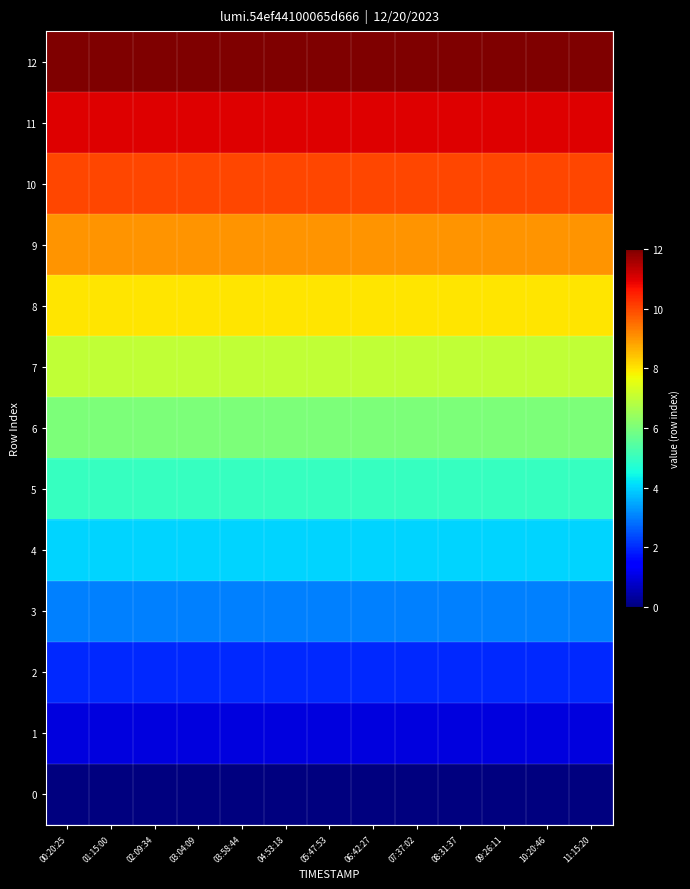

Reading right to left, extract all data points from this chart.

12: 11:15:20=12	10:20:46=12	09:26:11=12	08:31:37=12	07:37:02=12	06:42:27=12	05:47:53=12	04:53:18=12	03:58:44=12	03:04:09=12	02:09:34=12	01:15:00=12	00:20:25=12
11: 11:15:20=11	10:20:46=11	09:26:11=11	08:31:37=11	07:37:02=11	06:42:27=11	05:47:53=11	04:53:18=11	03:58:44=11	03:04:09=11	02:09:34=11	01:15:00=11	00:20:25=11
10: 11:15:20=10	10:20:46=10	09:26:11=10	08:31:37=10	07:37:02=10	06:42:27=10	05:47:53=10	04:53:18=10	03:58:44=10	03:04:09=10	02:09:34=10	01:15:00=10	00:20:25=10
9: 11:15:20=9	10:20:46=9	09:26:11=9	08:31:37=9	07:37:02=9	06:42:27=9	05:47:53=9	04:53:18=9	03:58:44=9	03:04:09=9	02:09:34=9	01:15:00=9	00:20:25=9
8: 11:15:20=8	10:20:46=8	09:26:11=8	08:31:37=8	07:37:02=8	06:42:27=8	05:47:53=8	04:53:18=8	03:58:44=8	03:04:09=8	02:09:34=8	01:15:00=8	00:20:25=8
7: 11:15:20=7	10:20:46=7	09:26:11=7	08:31:37=7	07:37:02=7	06:42:27=7	05:47:53=7	04:53:18=7	03:58:44=7	03:04:09=7	02:09:34=7	01:15:00=7	00:20:25=7
6: 11:15:20=6	10:20:46=6	09:26:11=6	08:31:37=6	07:37:02=6	06:42:27=6	05:47:53=6	04:53:18=6	03:58:44=6	03:04:09=6	02:09:34=6	01:15:00=6	00:20:25=6
5: 11:15:20=5	10:20:46=5	09:26:11=5	08:31:37=5	07:37:02=5	06:42:27=5	05:47:53=5	04:53:18=5	03:58:44=5	03:04:09=5	02:09:34=5	01:15:00=5	00:20:25=5
4: 11:15:20=4	10:20:46=4	09:26:11=4	08:31:37=4	07:37:02=4	06:42:27=4	05:47:53=4	04:53:18=4	03:58:44=4	03:04:09=4	02:09:34=4	01:15:00=4	00:20:25=4
3: 11:15:20=3	10:20:46=3	09:26:11=3	08:31:37=3	07:37:02=3	06:42:27=3	05:47:53=3	04:53:18=3	03:58:44=3	03:04:09=3	02:09:34=3	01:15:00=3	00:20:25=3
2: 11:15:20=2	10:20:46=2	09:26:11=2	08:31:37=2	07:37:02=2	06:42:27=2	05:47:53=2	04:53:18=2	03:58:44=2	03:04:09=2	02:09:34=2	01:15:00=2	00:20:25=2
1: 11:15:20=1	10:20:46=1	09:26:11=1	08:31:37=1	07:37:02=1	06:42:27=1	05:47:53=1	04:53:18=1	03:58:44=1	03:04:09=1	02:09:34=1	01:15:00=1	00:20:25=1
0: 11:15:20=0	10:20:46=0	09:26:11=0	08:31:37=0	07:37:02=0	06:42:27=0	05:47:53=0	04:53:18=0	03:58:44=0	03:04:09=0	02:09:34=0	01:15:00=0	00:20:25=0